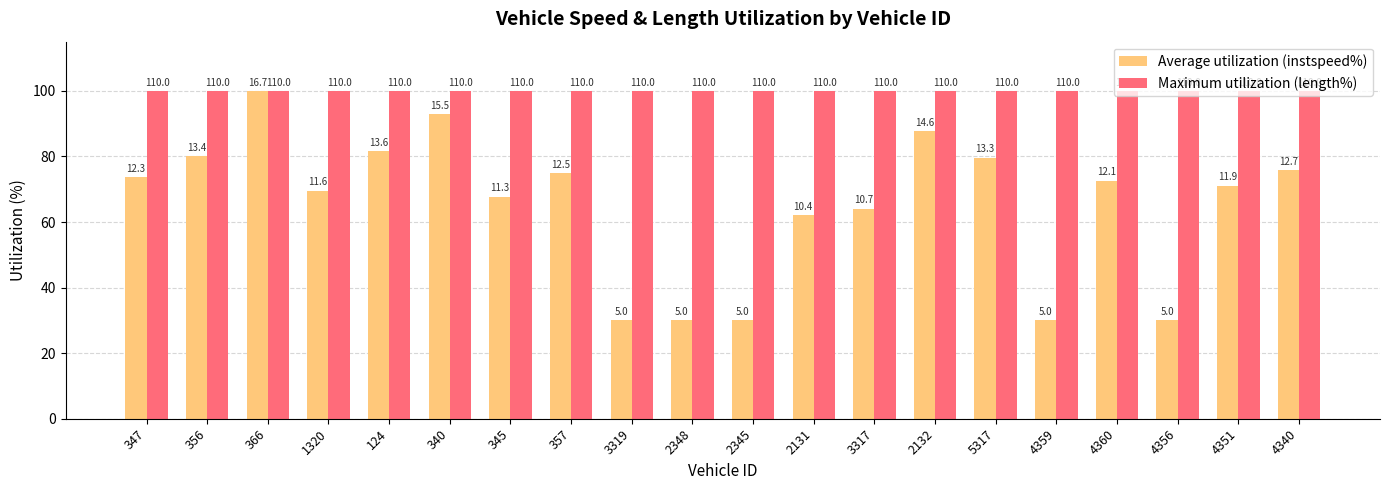

How many groups of bars are there?

20